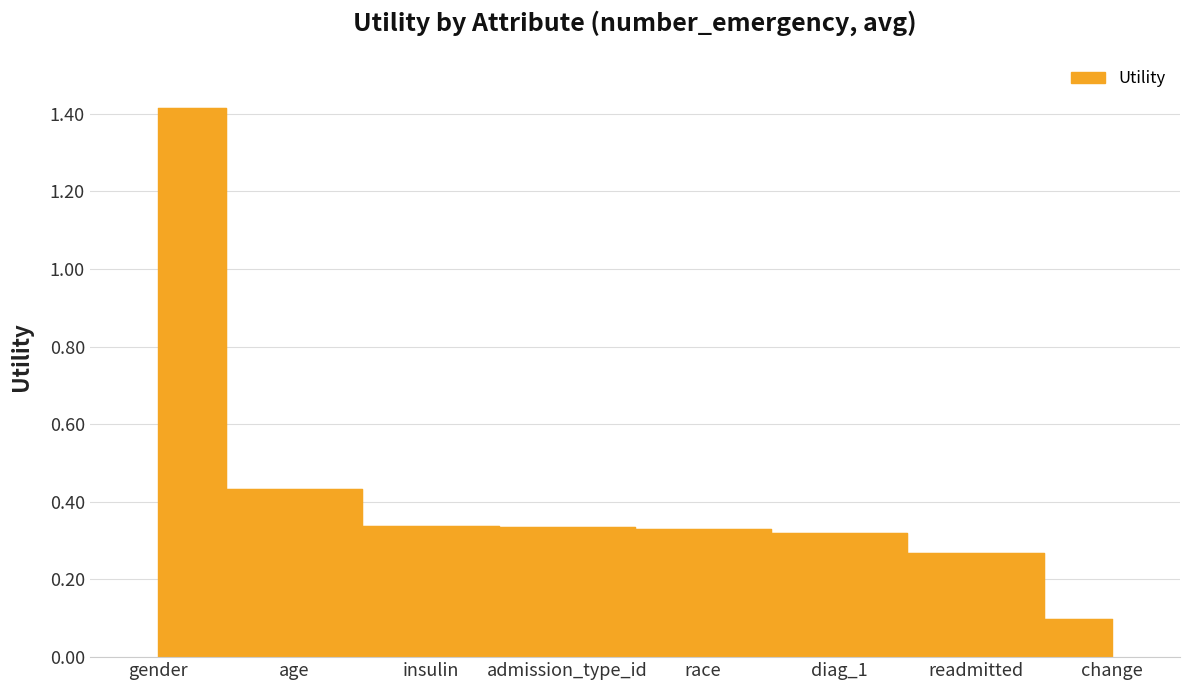

What is the maximum value shown in the chart?

1.4